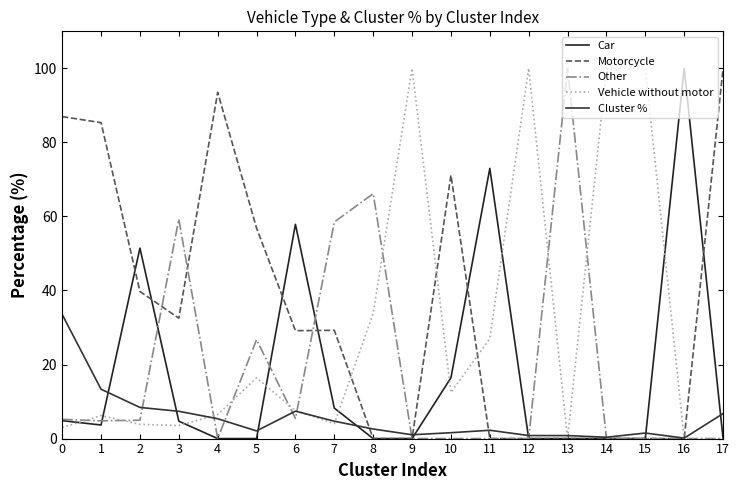

List the labels in order of Motorcycle value, smallest first.

8, 9, 11, 12, 13, 14, 15, 16, 6, 7, 3, 2, 5, 10, 1, 0, 4, 17